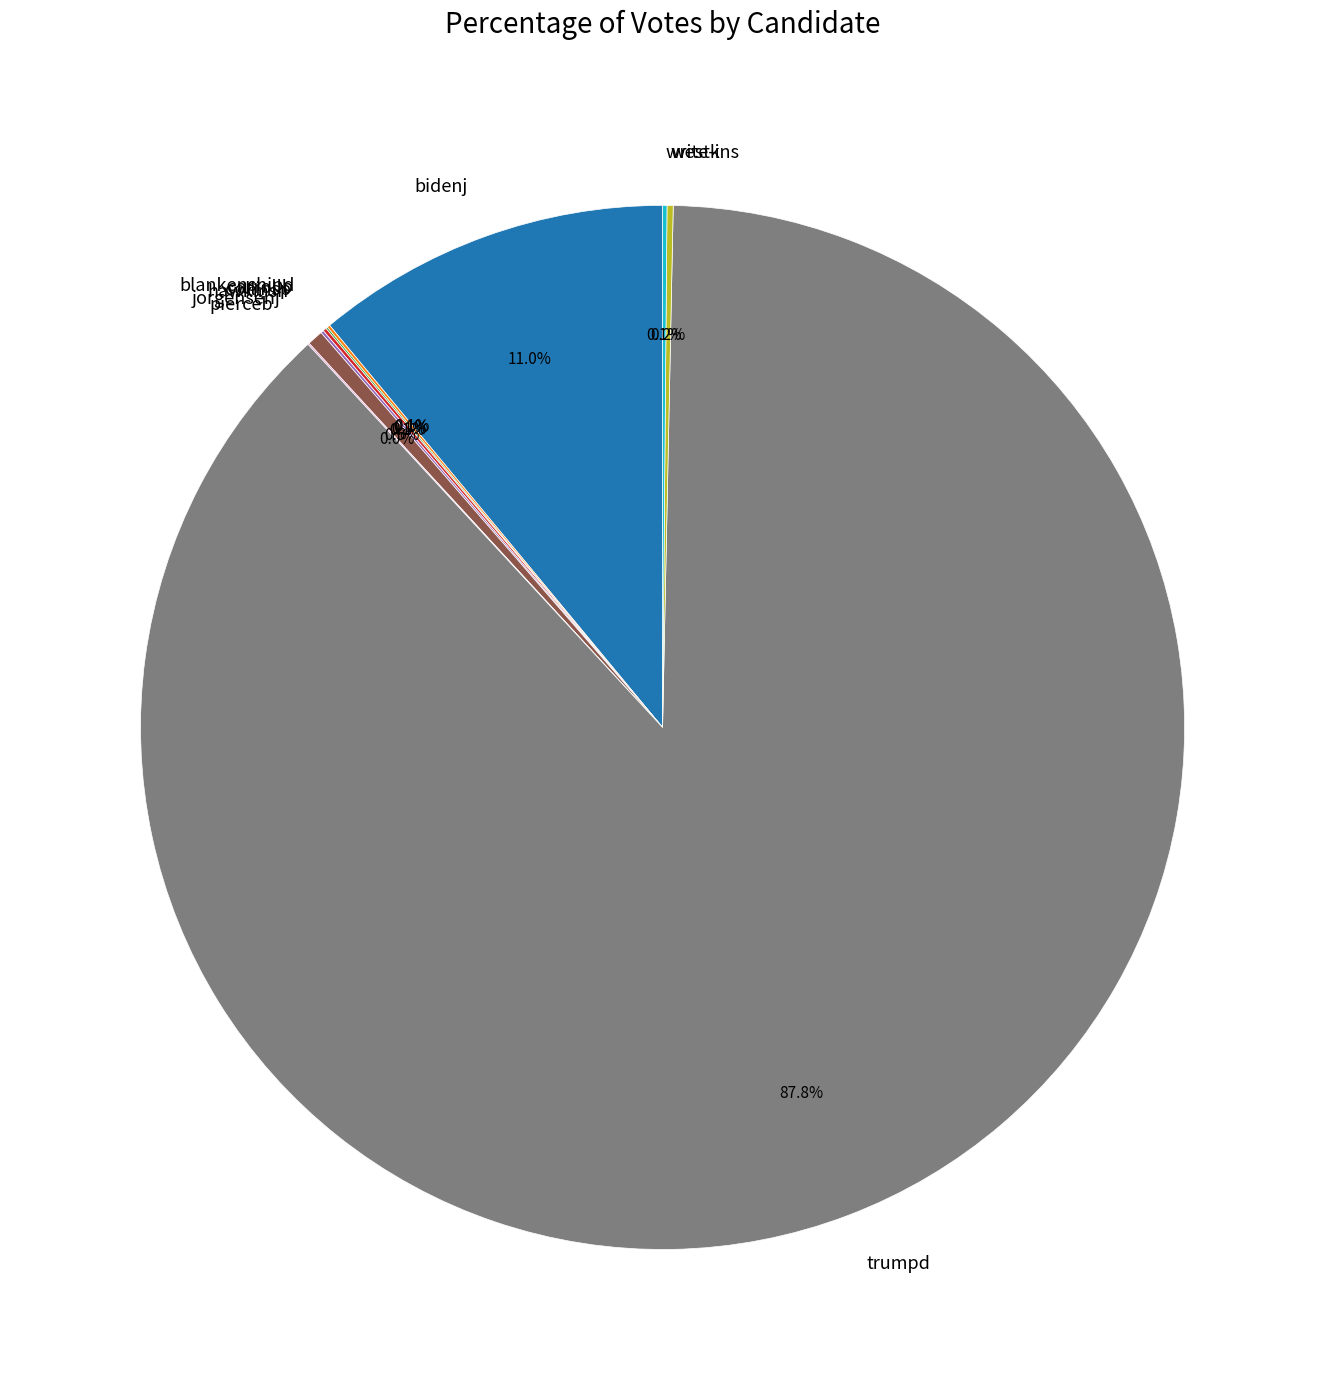

Is there a majority slice in this chart?

Yes